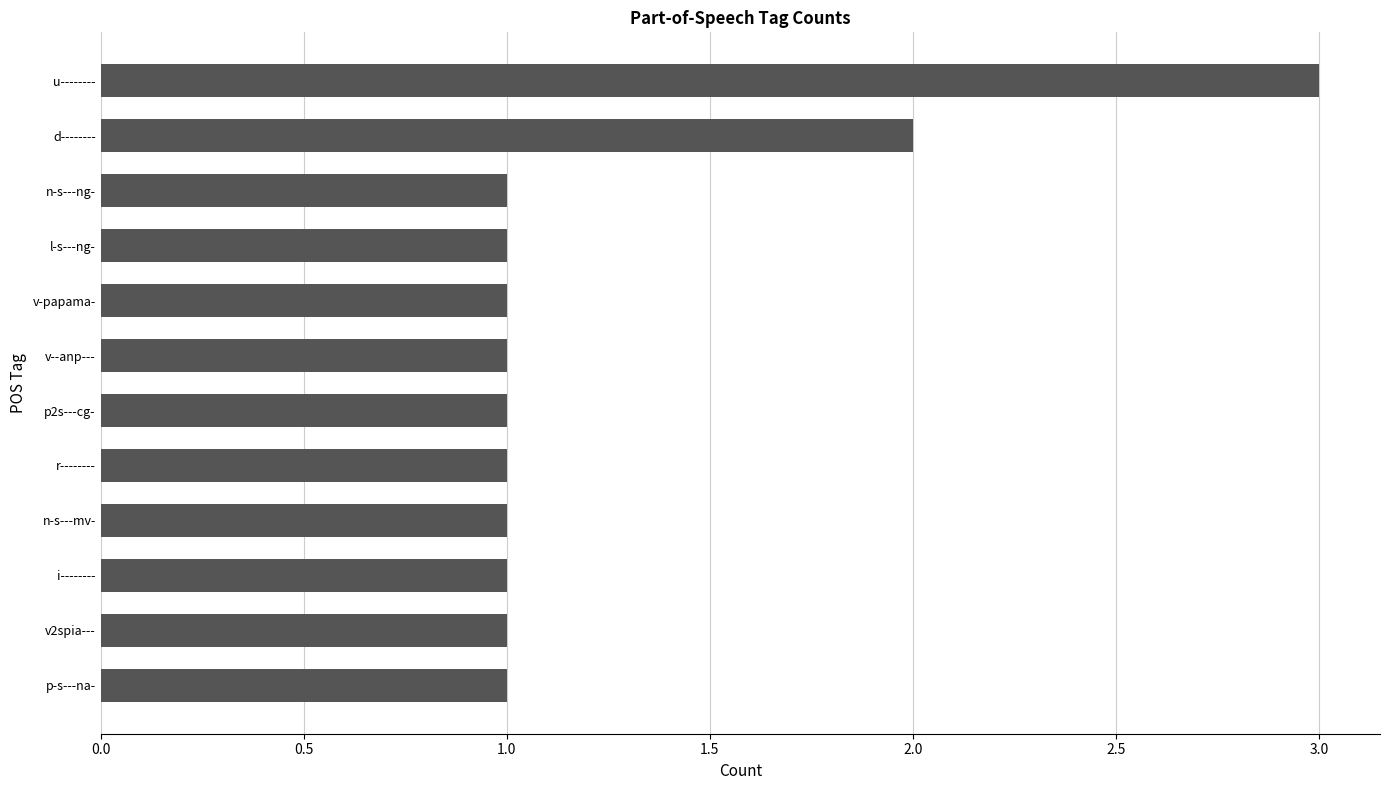

Are the bars horizontal?

Yes